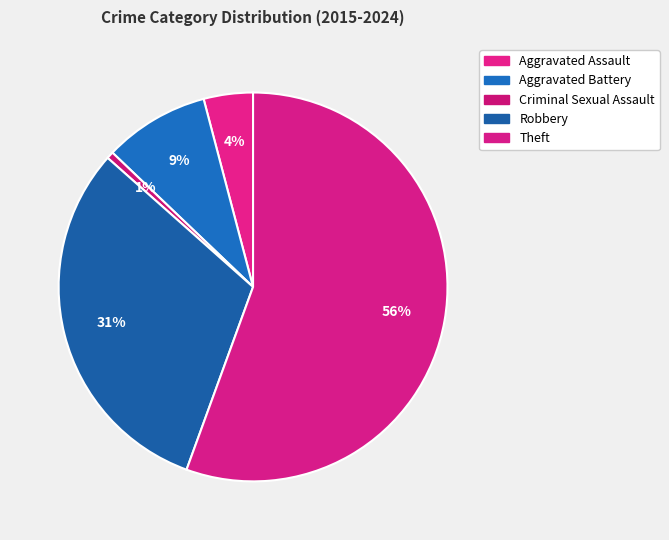

Which slice represents more than half of the pie?

Theft